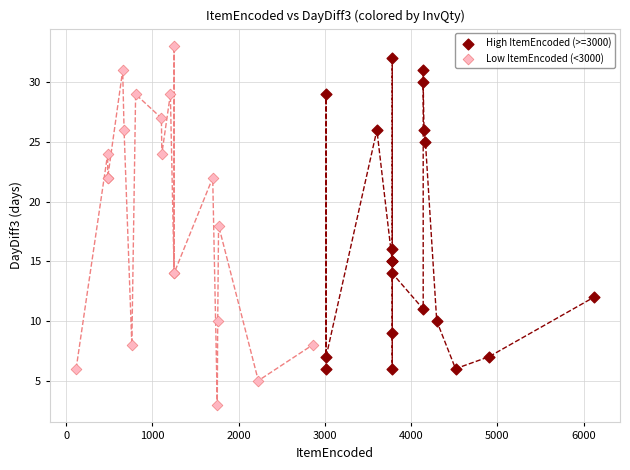

Which series reaches the minimum Y coordinate?

Low ItemEncoded (<3000)